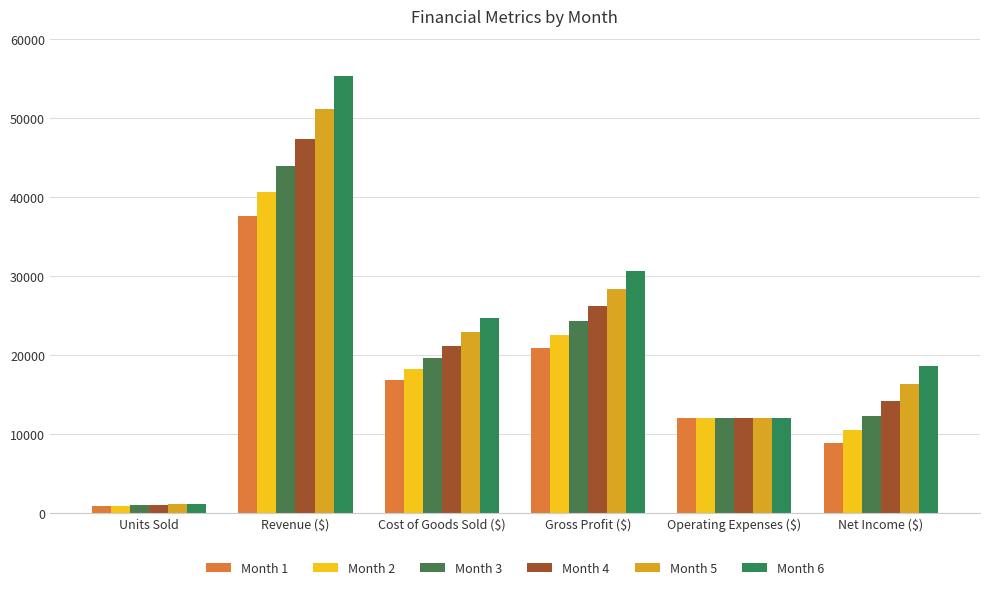

What is the difference between the highest and lowest values at Units Sold?

375.5